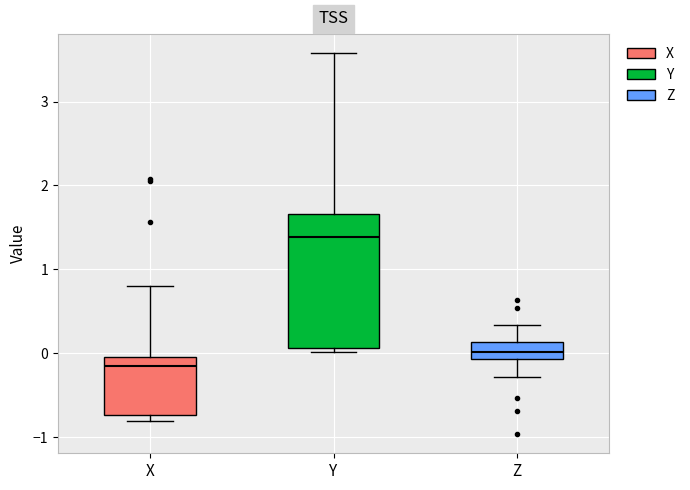

Comparing the boxes themselves (not the whiskers), which one is the tallest?

Y